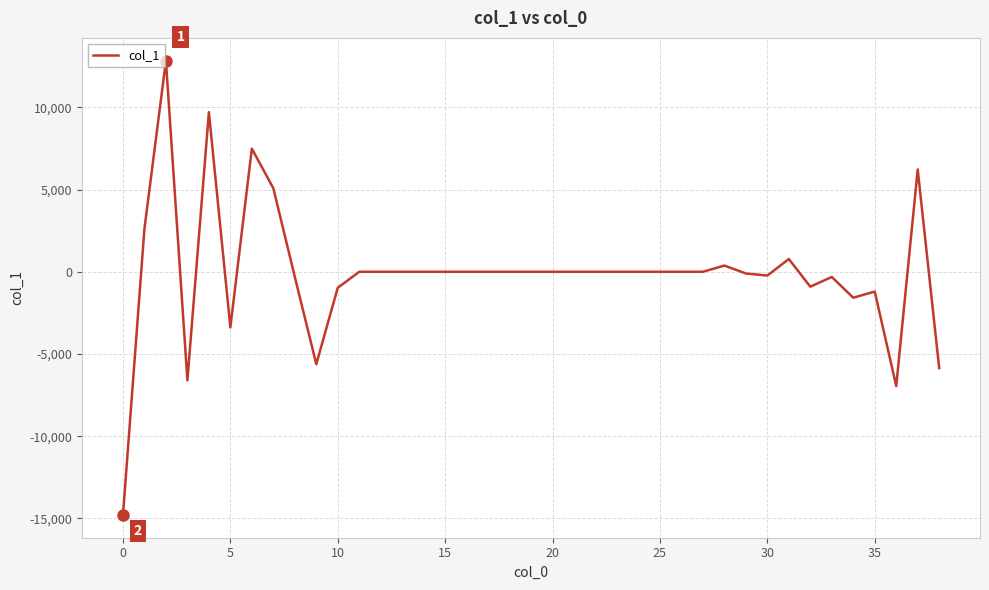

What is the maximum value shown in the chart?

12839.6